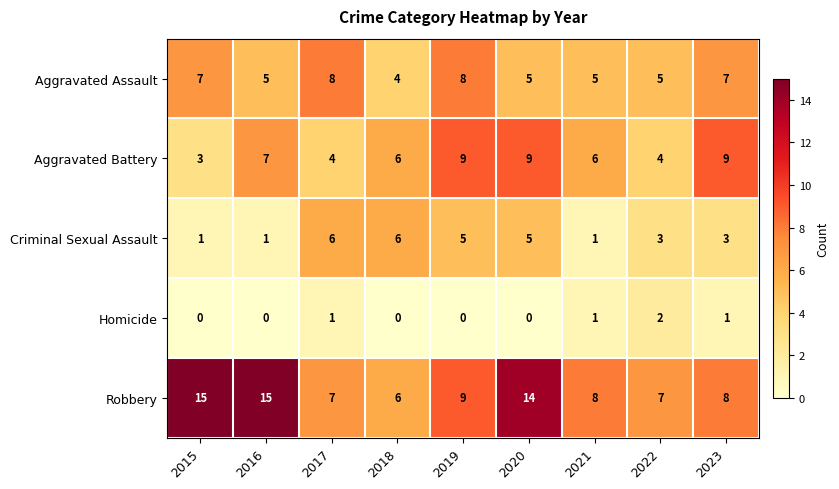

The Aggravated Battery series shows 12 at 2016. True or false?

False